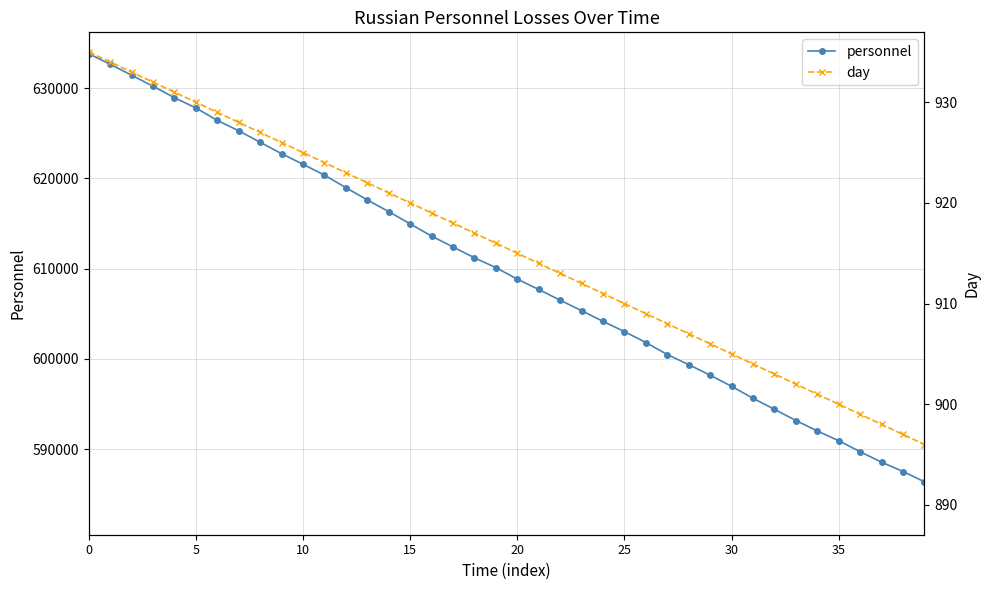

What are all the series names shown in the legend?

personnel, day